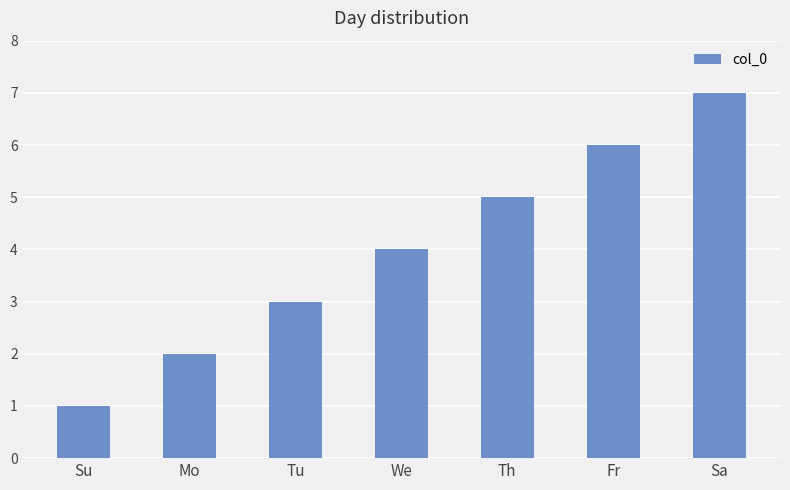

What is the value of the 5th bar from the left?

5